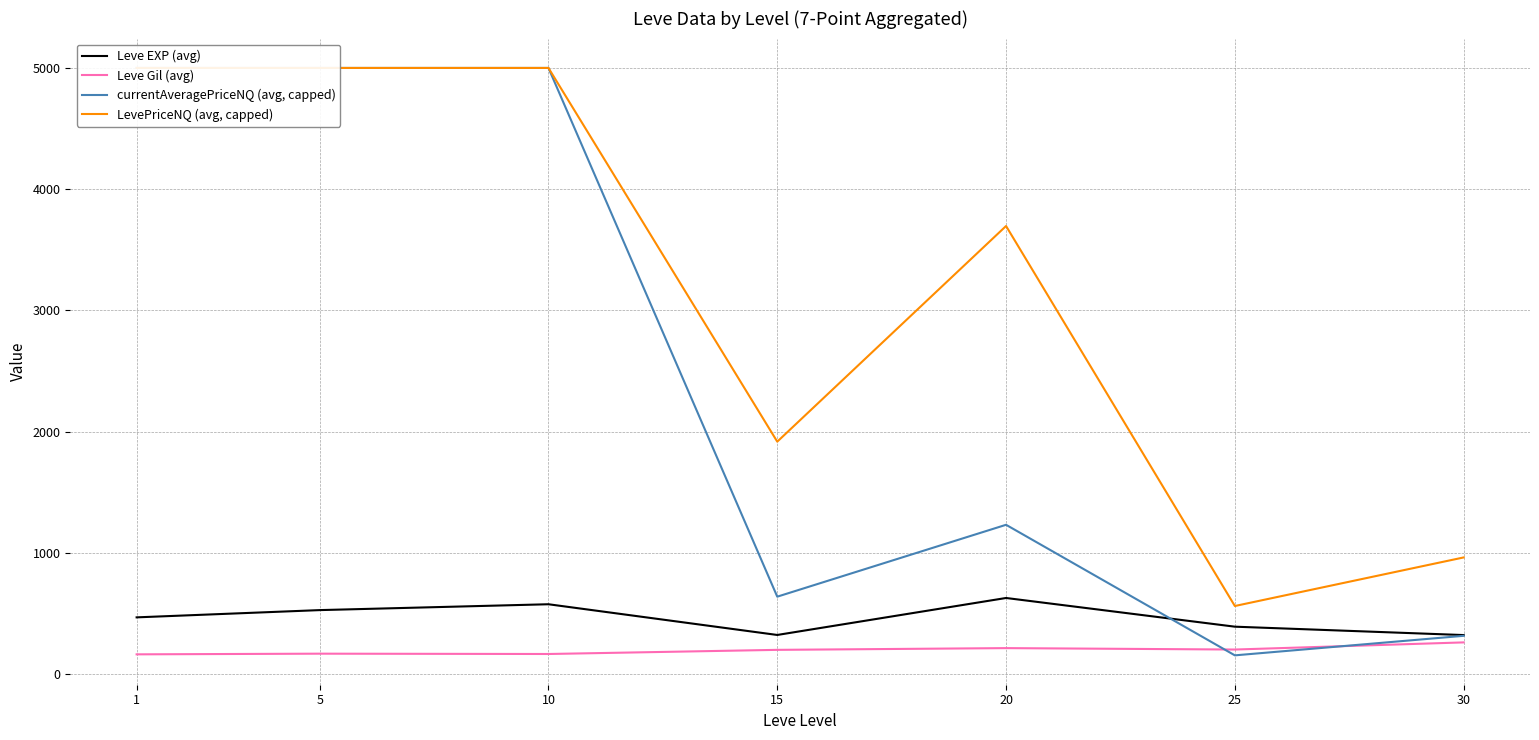

Is this an area chart (filled region under the line)?

No